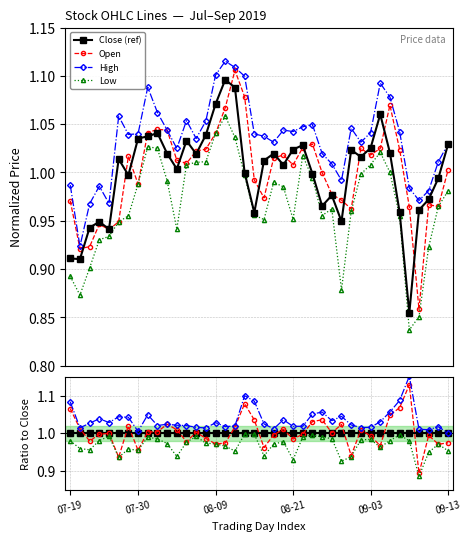

What is the highest value of the Low series?

1.0